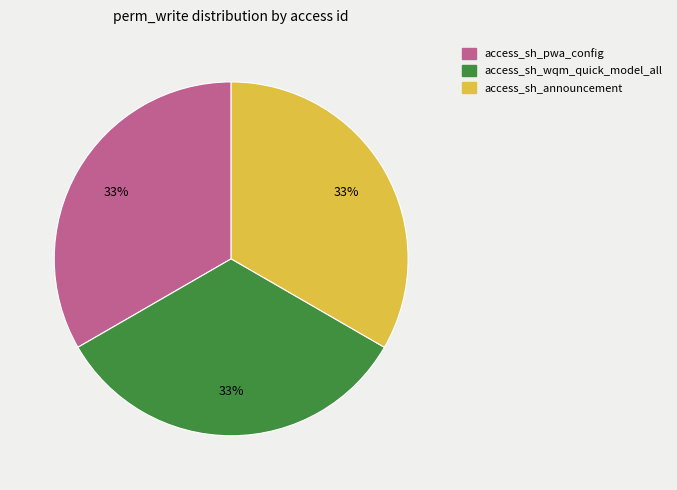

Does any single category account for the majority?

No